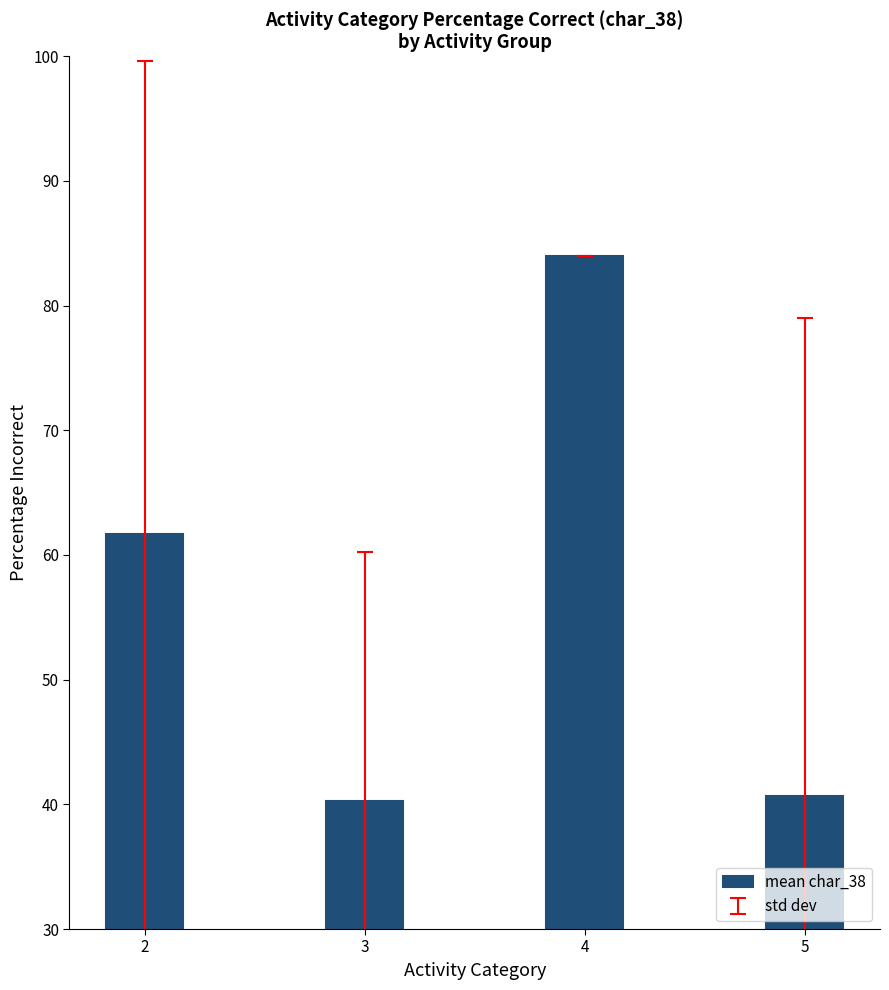

What value does the data have at 4?

84.0